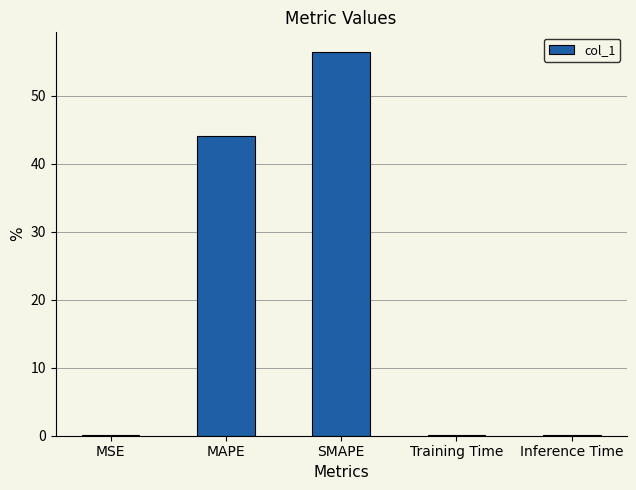

Reading right to left, list all the values displayed in this chart.

0.1	0.1	56.5	44.1	0.1